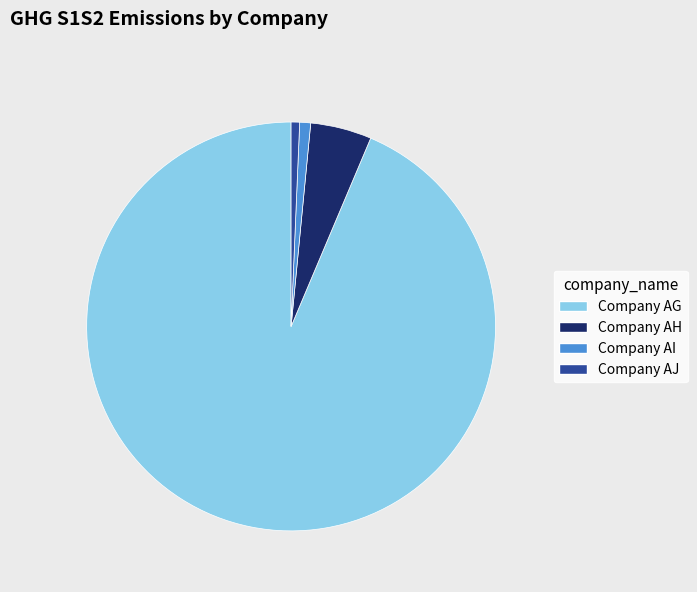

Which slice is the largest?

Company AG